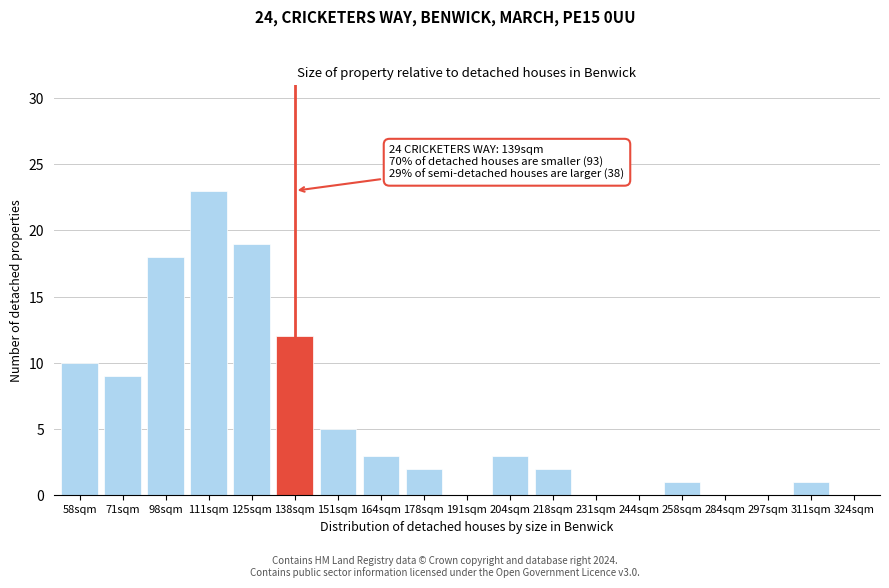

Reading right to left, what are all the values shown in this chart?

324sqm=0	311sqm=1	297sqm=0	284sqm=0	258sqm=1	244sqm=0	231sqm=0	218sqm=2	204sqm=3	191sqm=0	178sqm=2	164sqm=3	151sqm=5	138sqm=12	125sqm=19	111sqm=23	98sqm=18	71sqm=9	58sqm=10